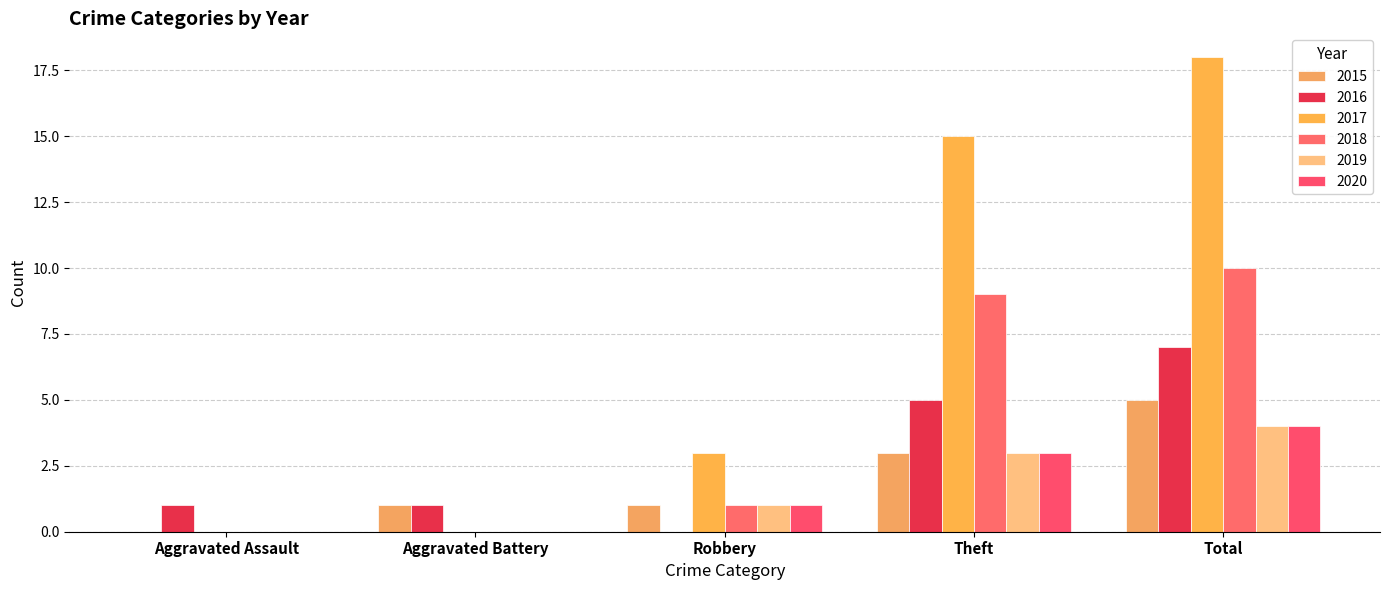

Count the number of categories in the chart.

5